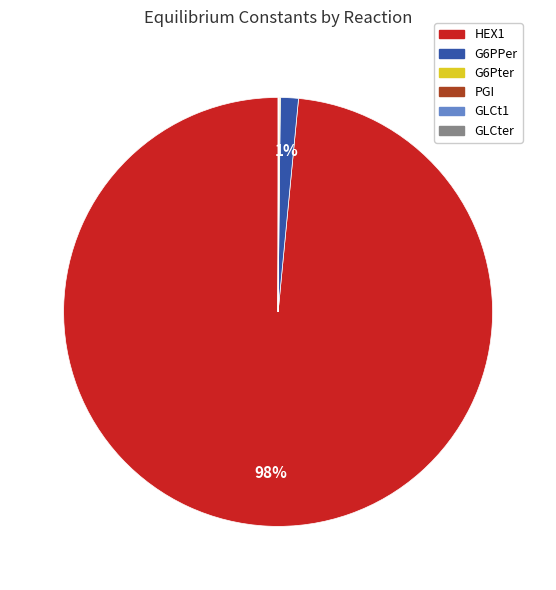

Which slice is the largest?

HEX1